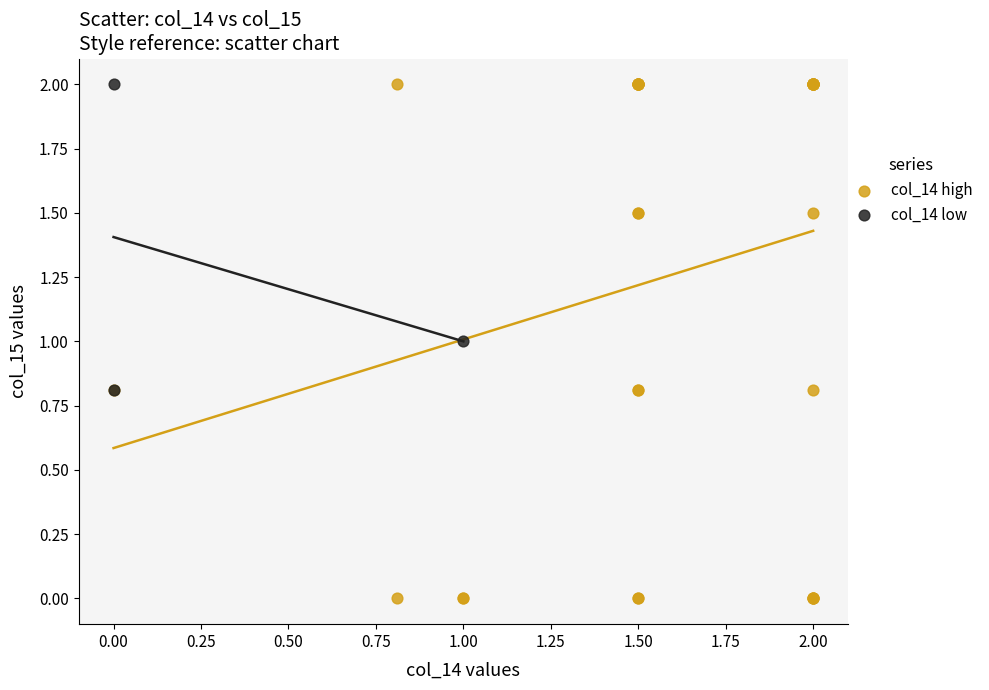

Which series reaches the minimum Y coordinate?

col_14 high